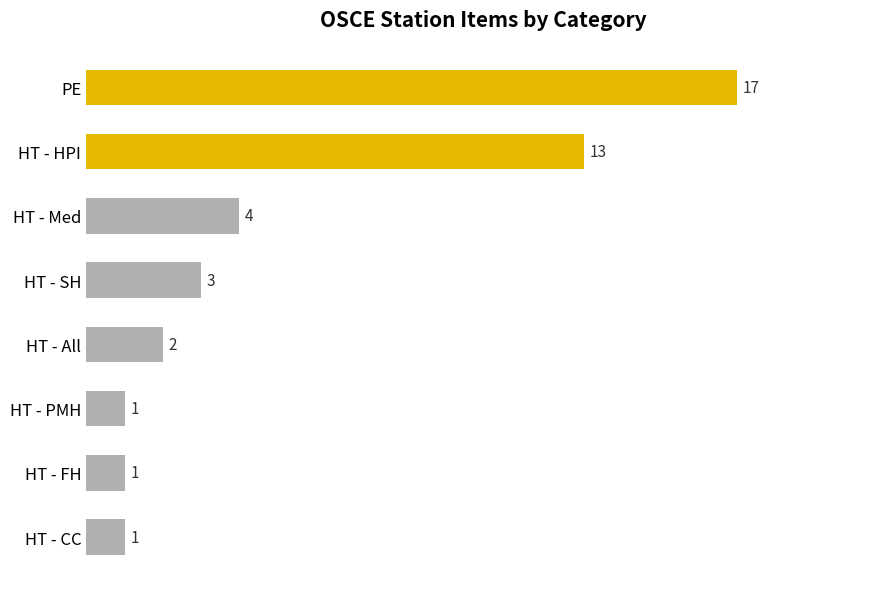

What is the difference between the maximum and minimum values?

16